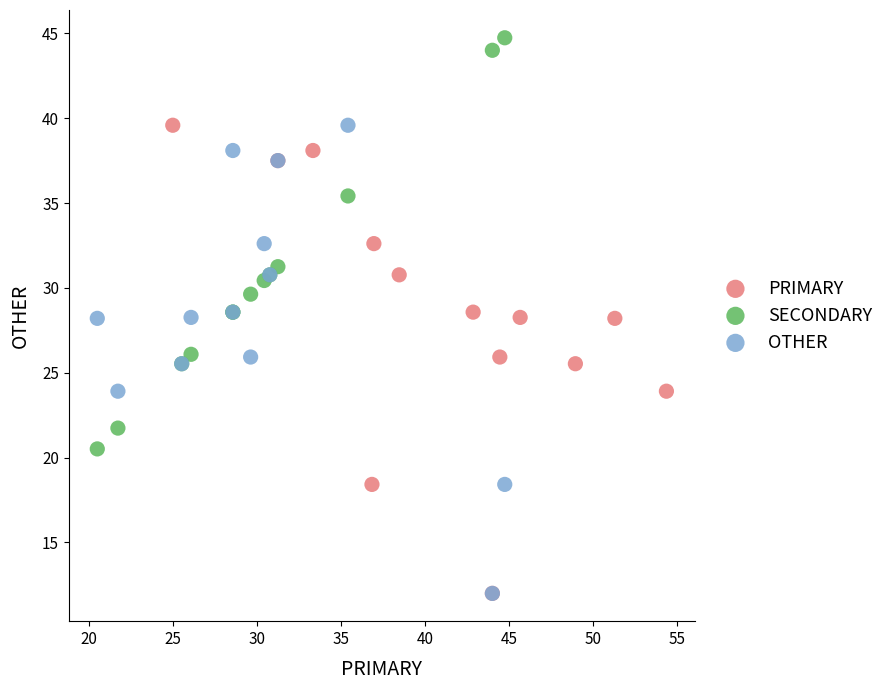

Which series contains the highest Y value?

SECONDARY